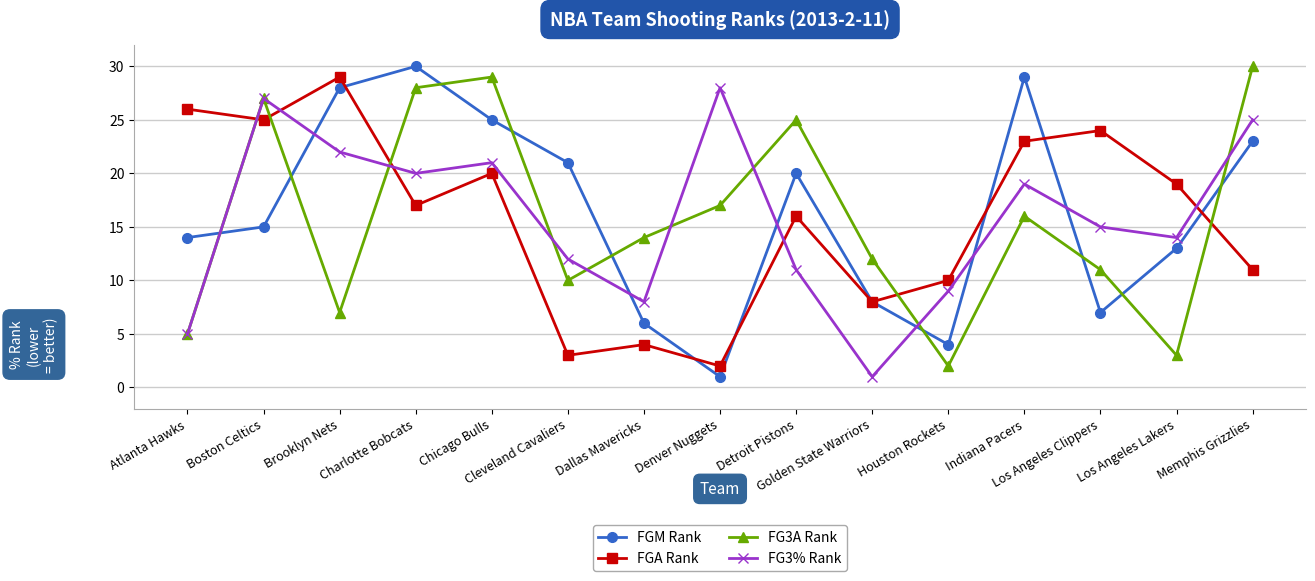

At Memphis Grizzlies, list the series in order from largest to smallest.

FG3A Rank, FG3% Rank, FGM Rank, FGA Rank